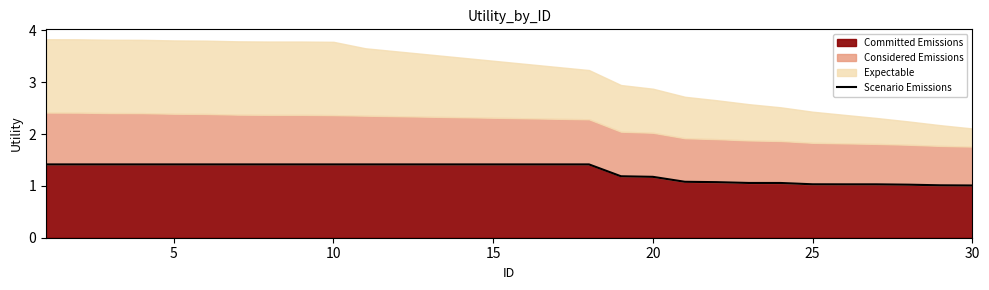

True or false: Committed Emissions has a value of 1.0 at 25.

True